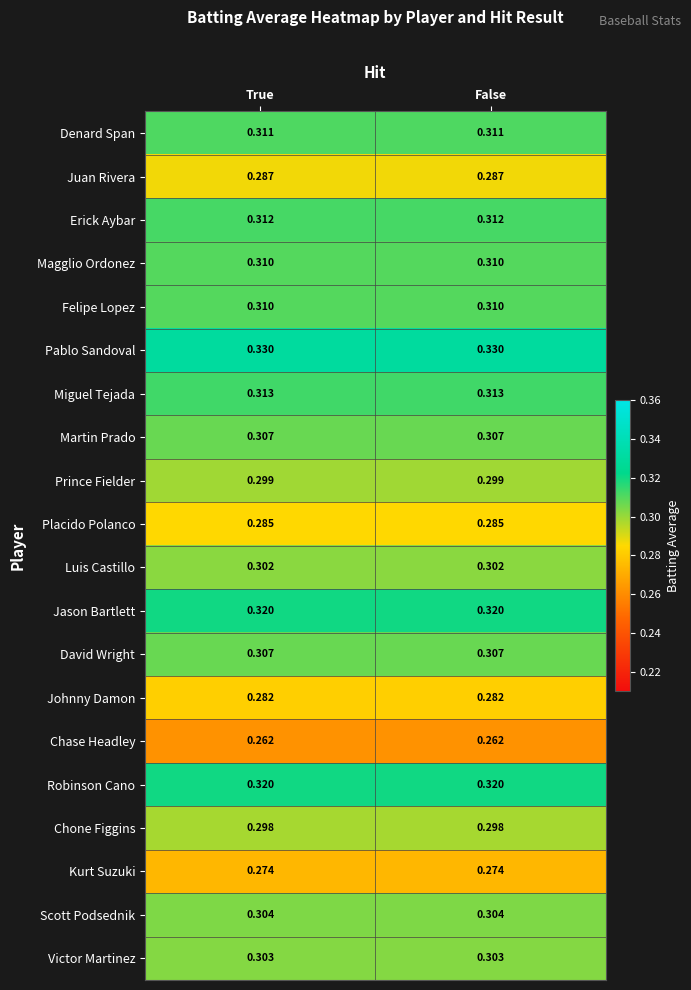

Is the value of Johnny Damon at True greater than the value of Luis Castillo at False?

No